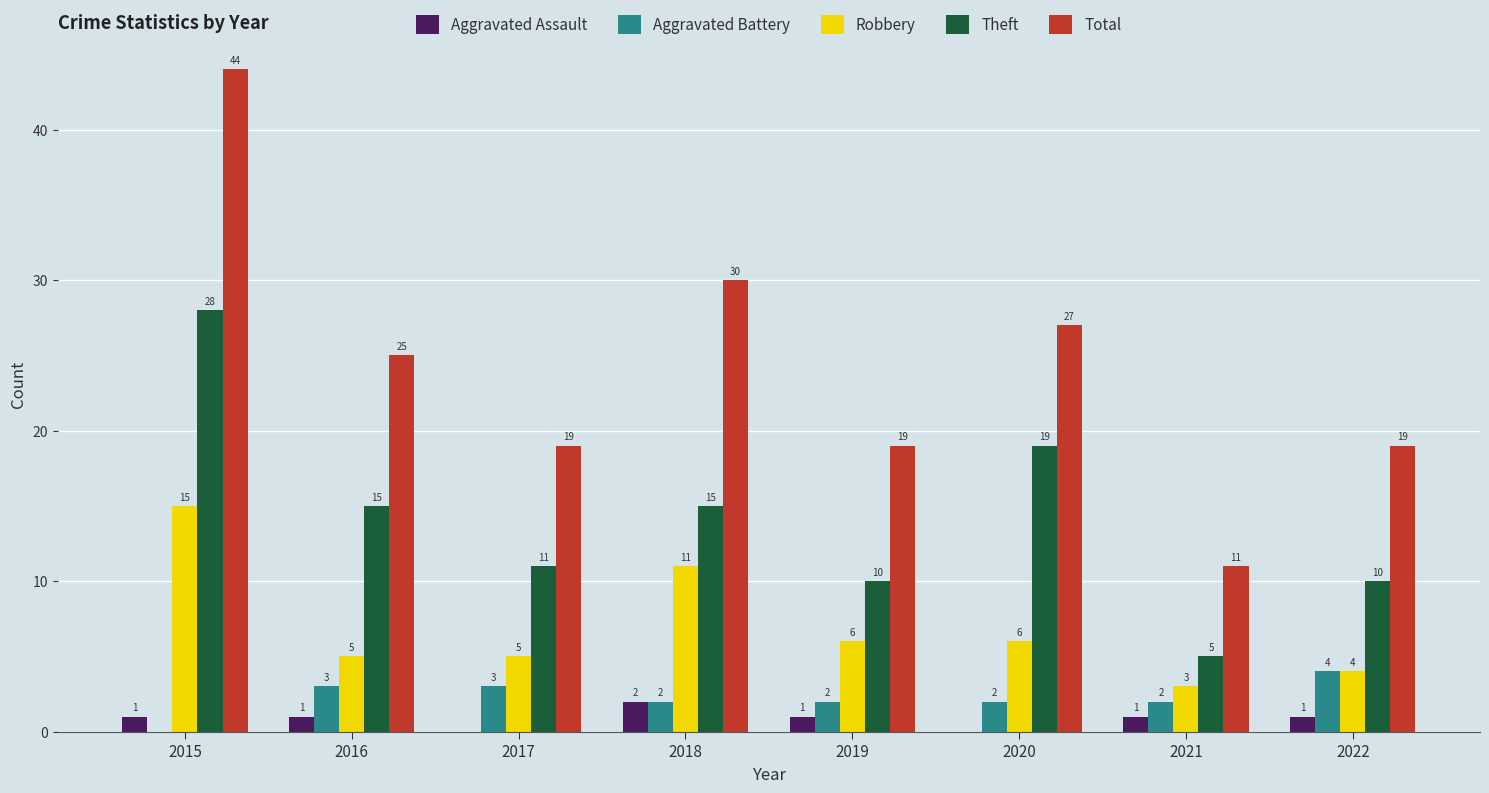

Which series has the largest total across all categories?

Total